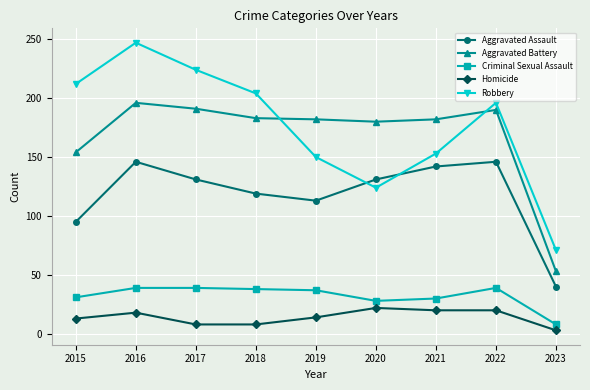

What is the average value of the Homicide series?

14